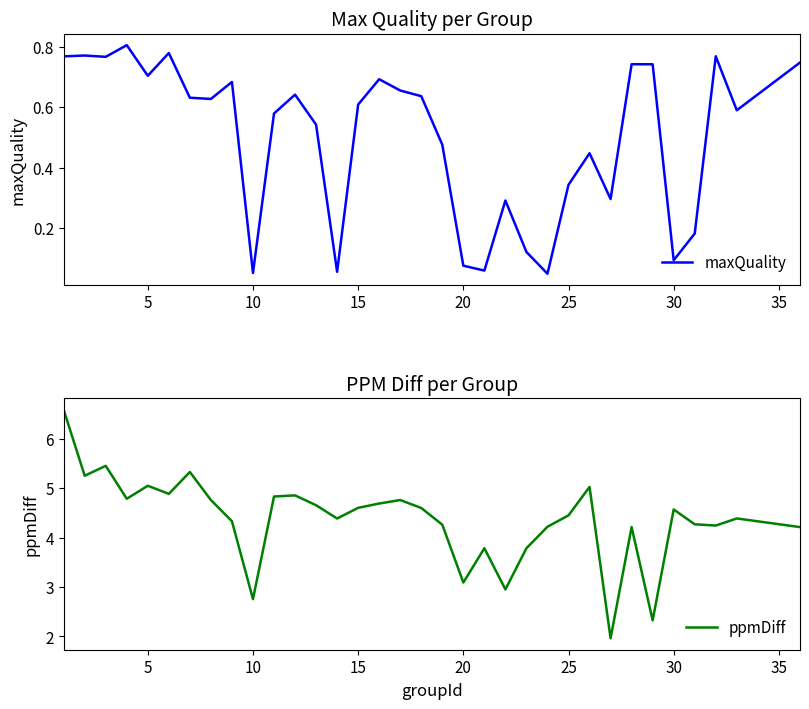

The value of maxQuality at 30 is 0.1. True or false?

True